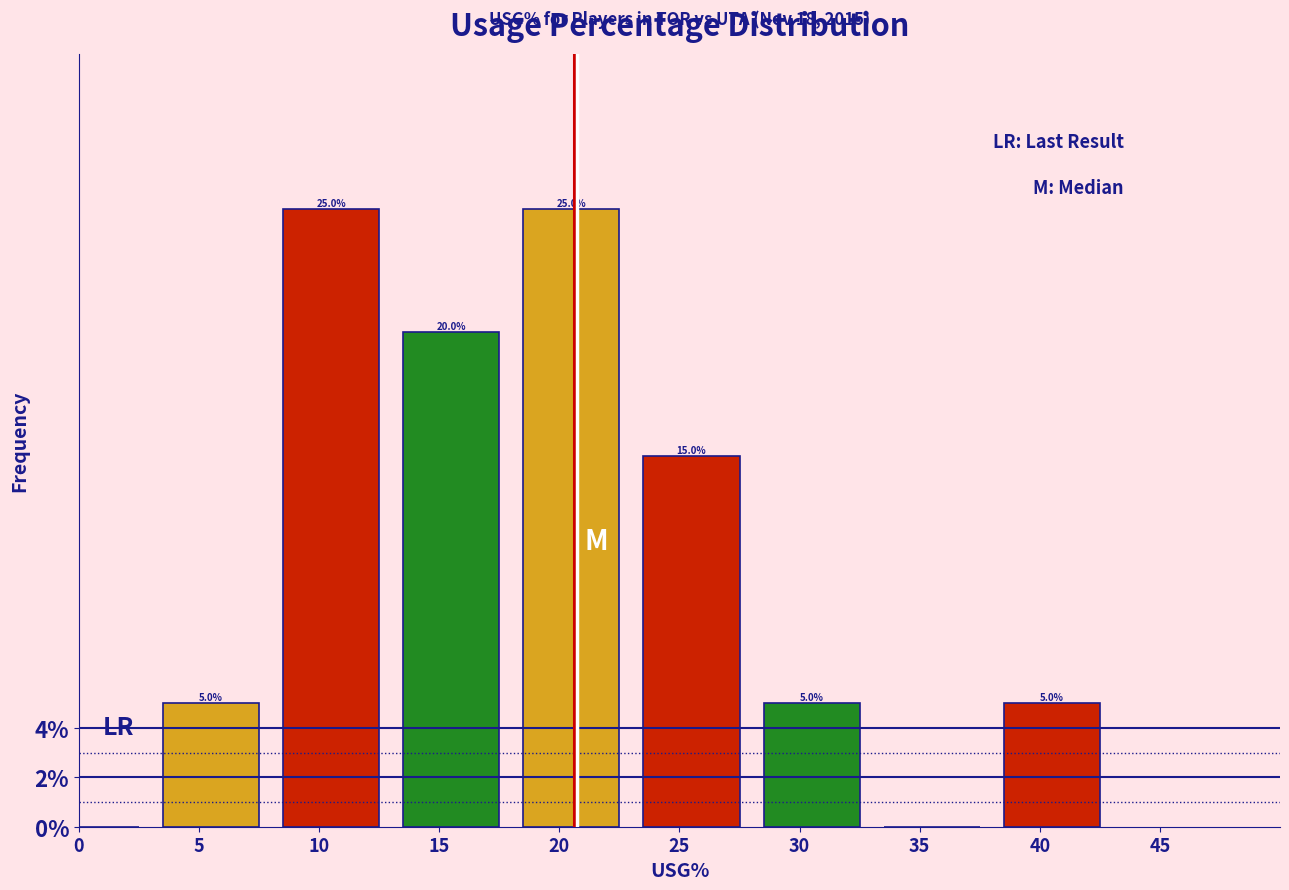

Reading left to right, transcribe all the data shown in this chart.

0=0	5=5	10=25	15=20	20=25	25=15	30=5	35=0	40=5